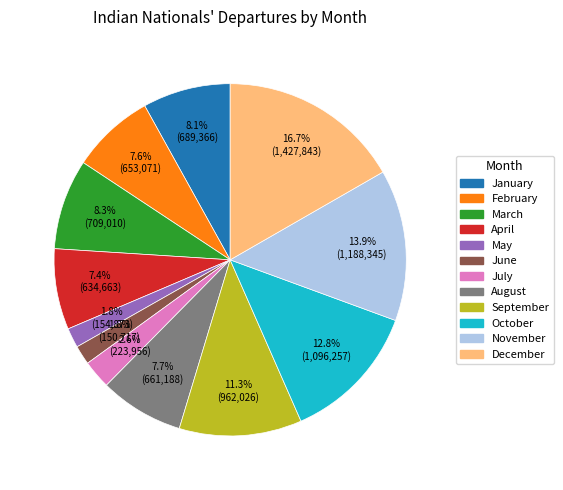

Which slice is the largest?

December